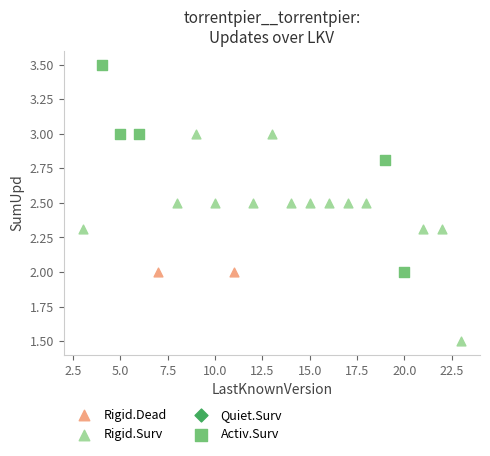

Which series contains the highest Y value?

Activ.Surv